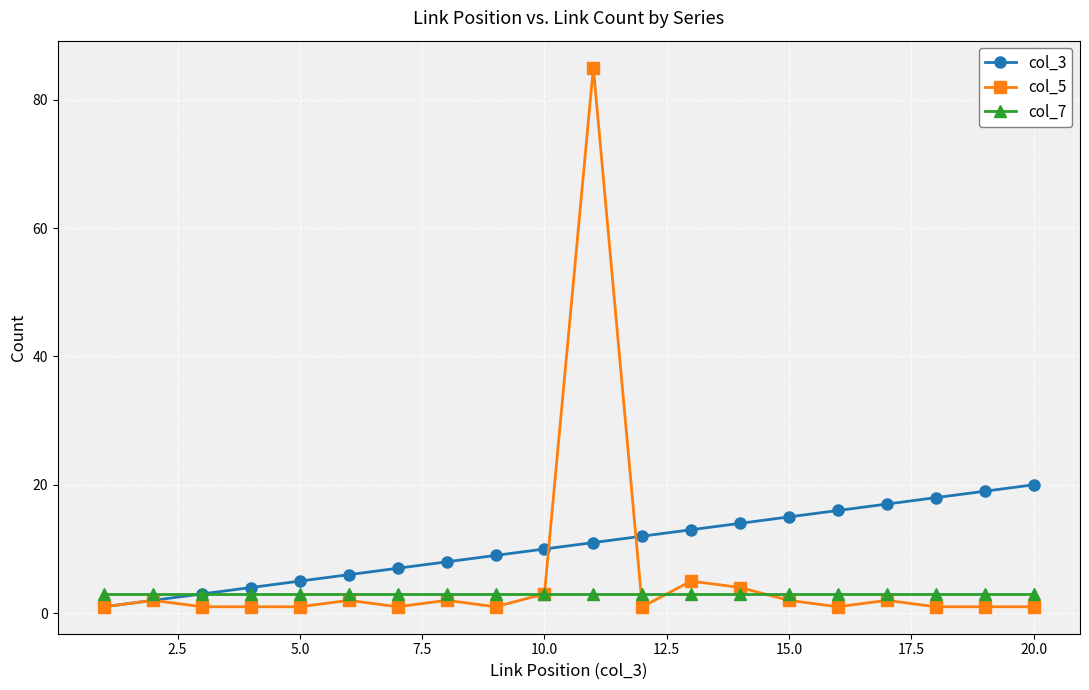

Which series has the widest spread of values?

col_5